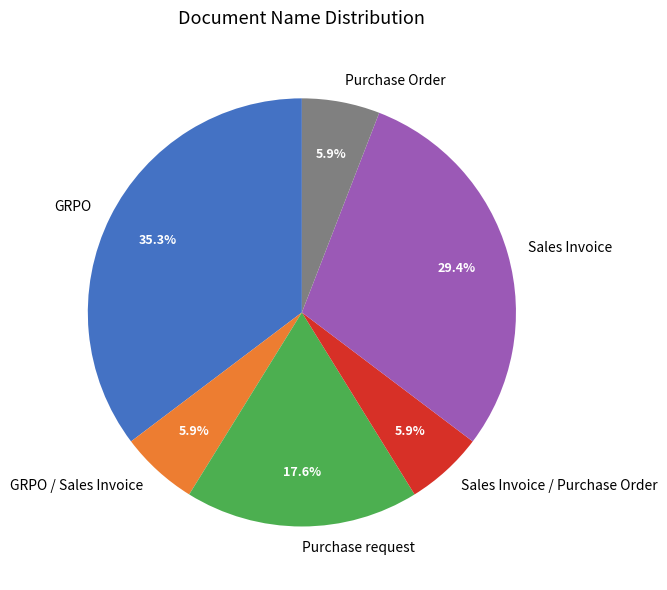

Between Sales Invoice / Purchase Order and GRPO, which is larger?

GRPO